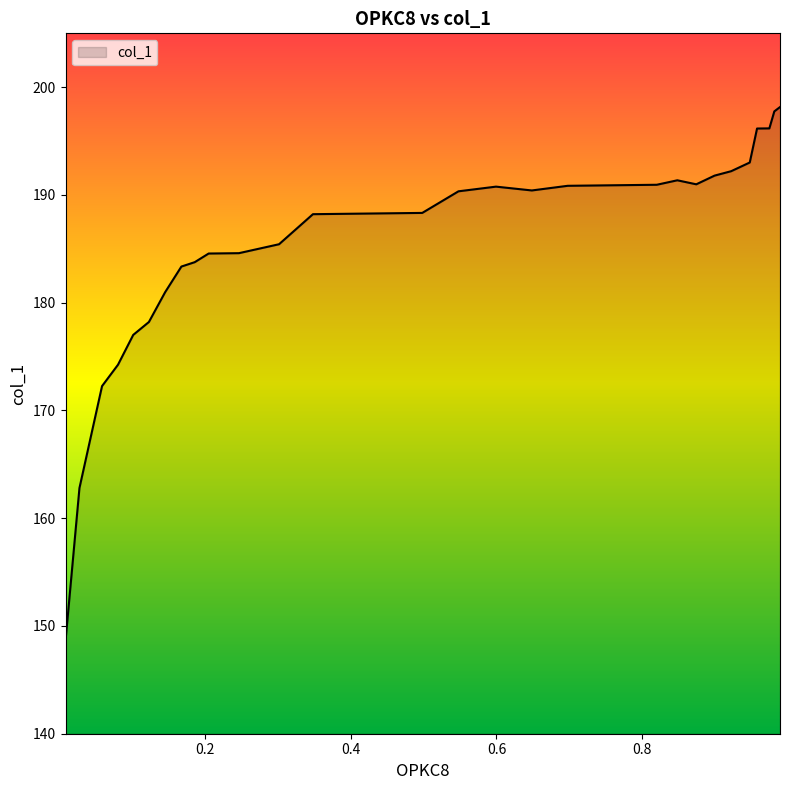

How many lines are shown in the chart?

1